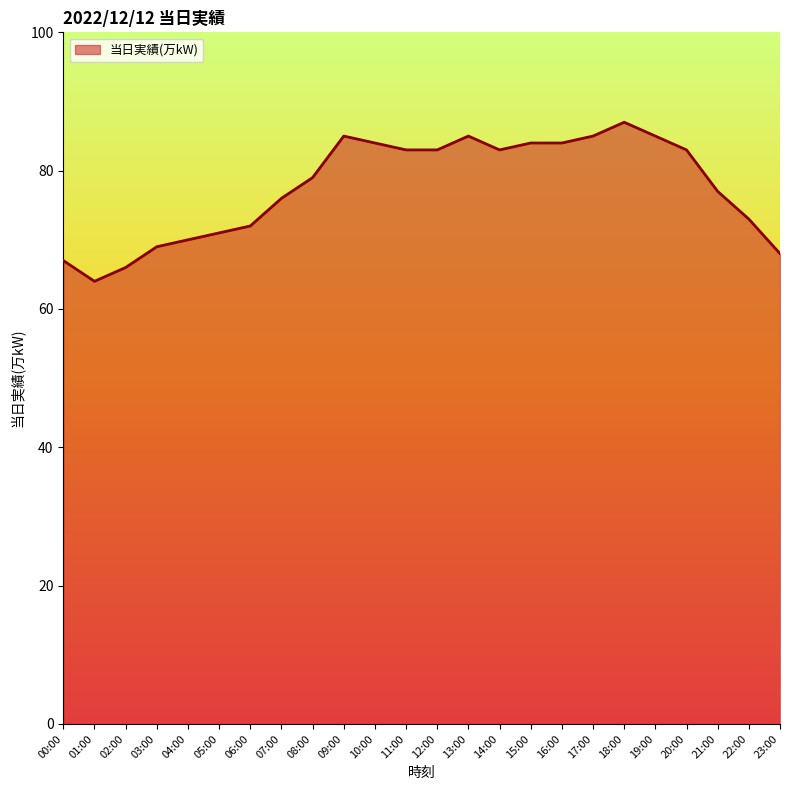

Where is the first local minimum?

01:00